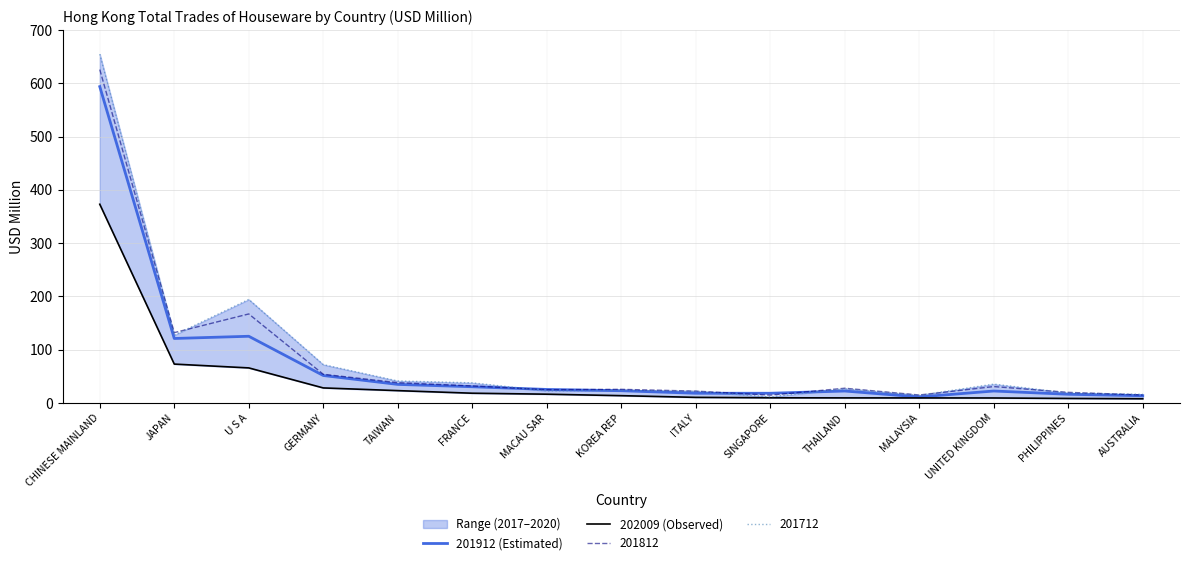

What is the difference between the maximum and second lowest values in the 201912 (Estimated) series?

580.1